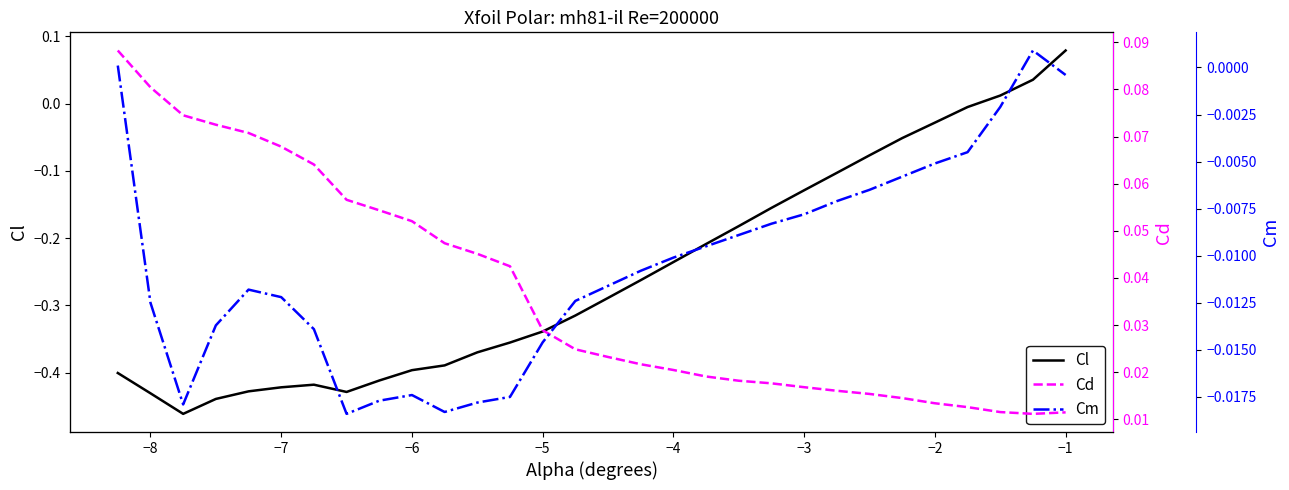

At which label does Cl reach its peak?

−1